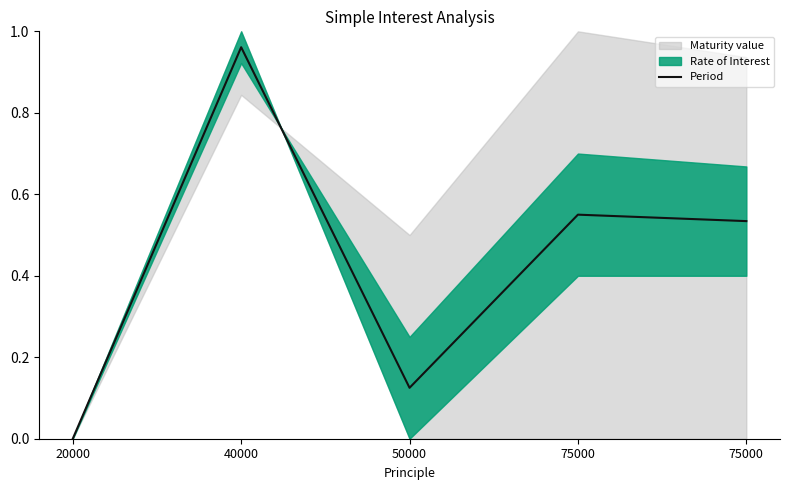

What is the greatest value displayed?

1.0